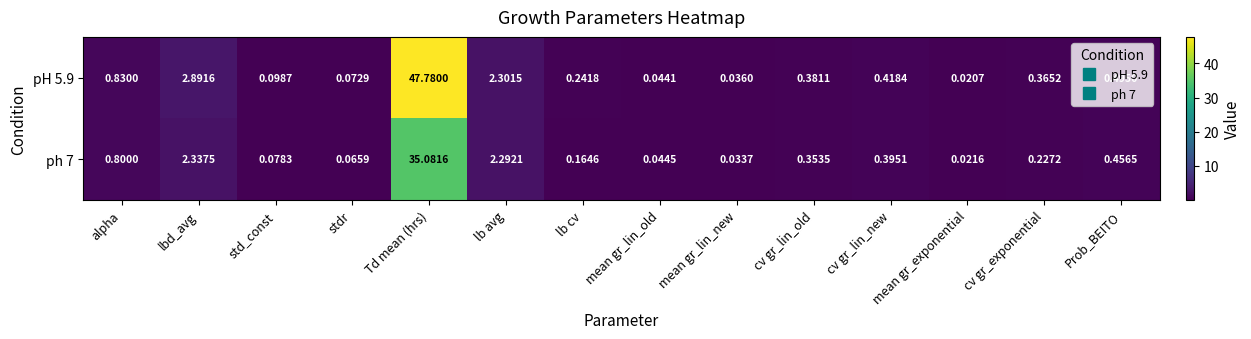

How many series are shown in this chart?

2